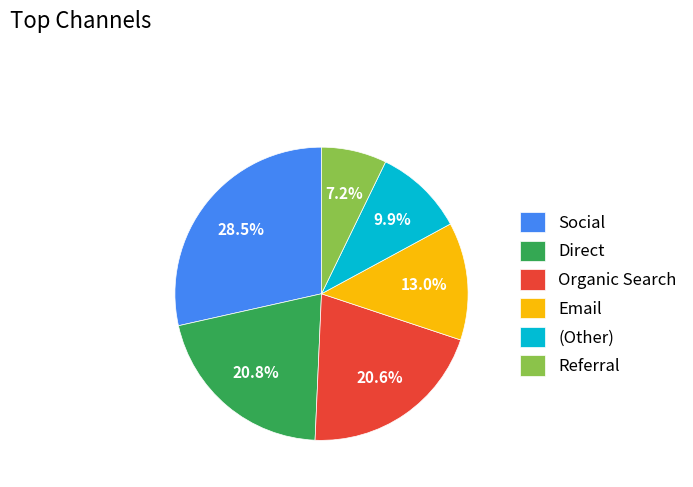

Count the number of slices in the pie.

6